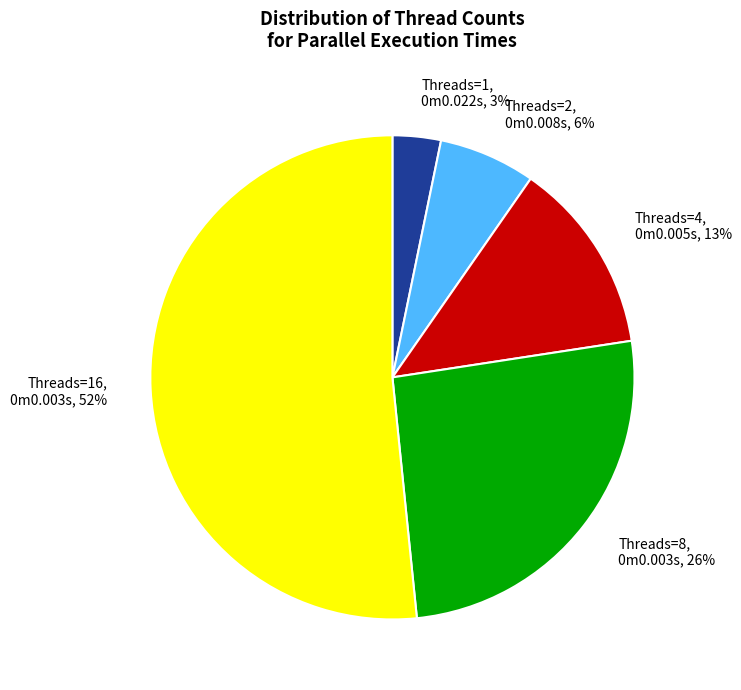

True or false: Threads=2, 0m0.008s, 6% accounts for 6% of the total.

True